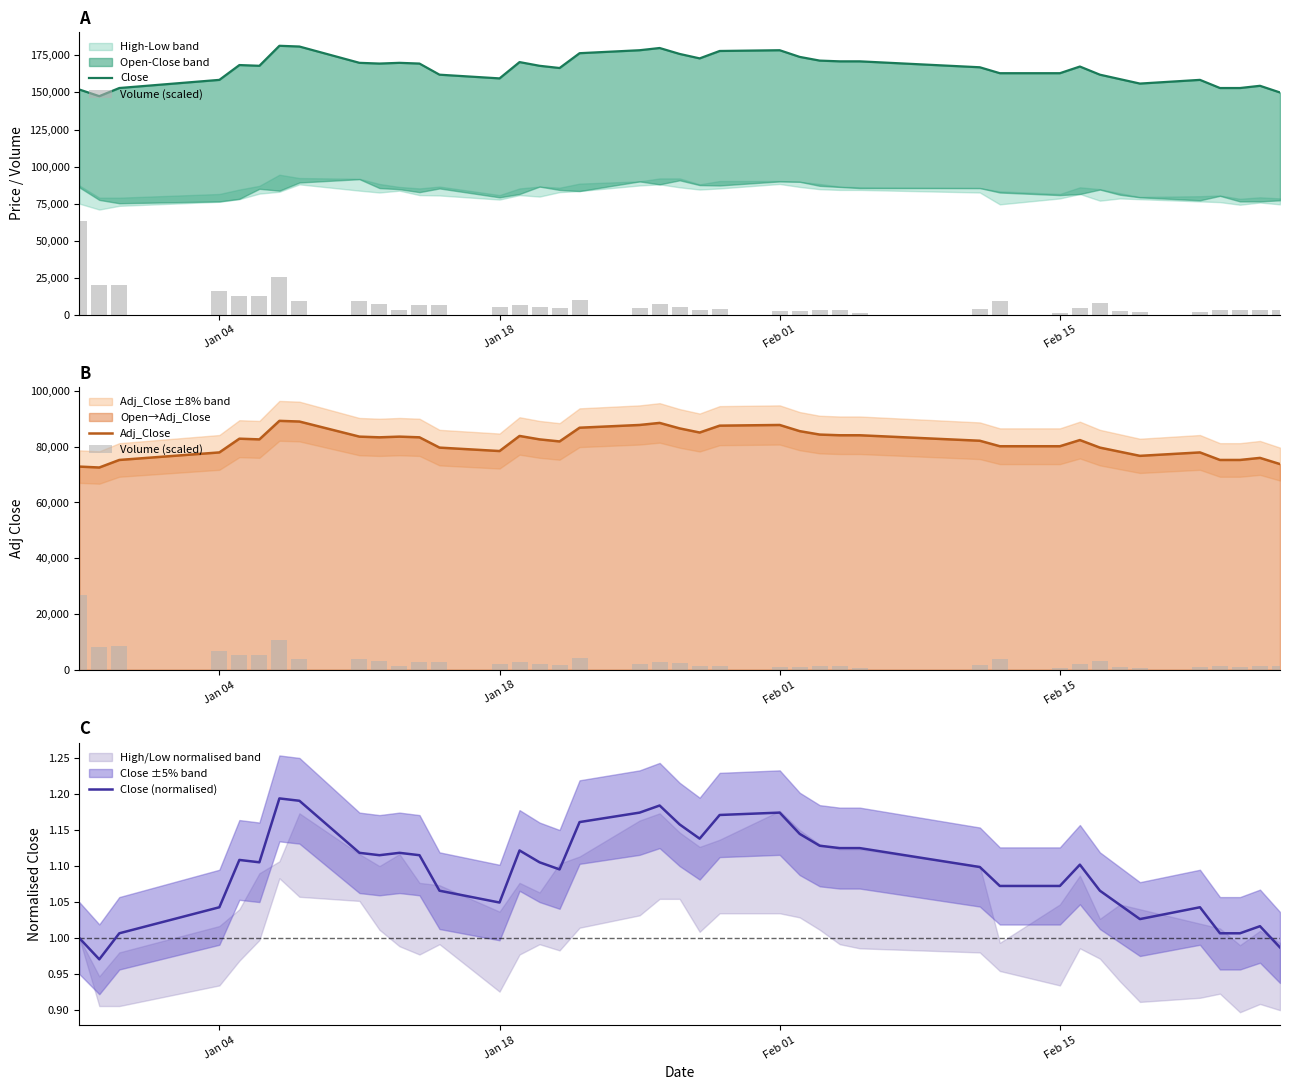

The value of Close at 26 is 103992.0. True or false?

False